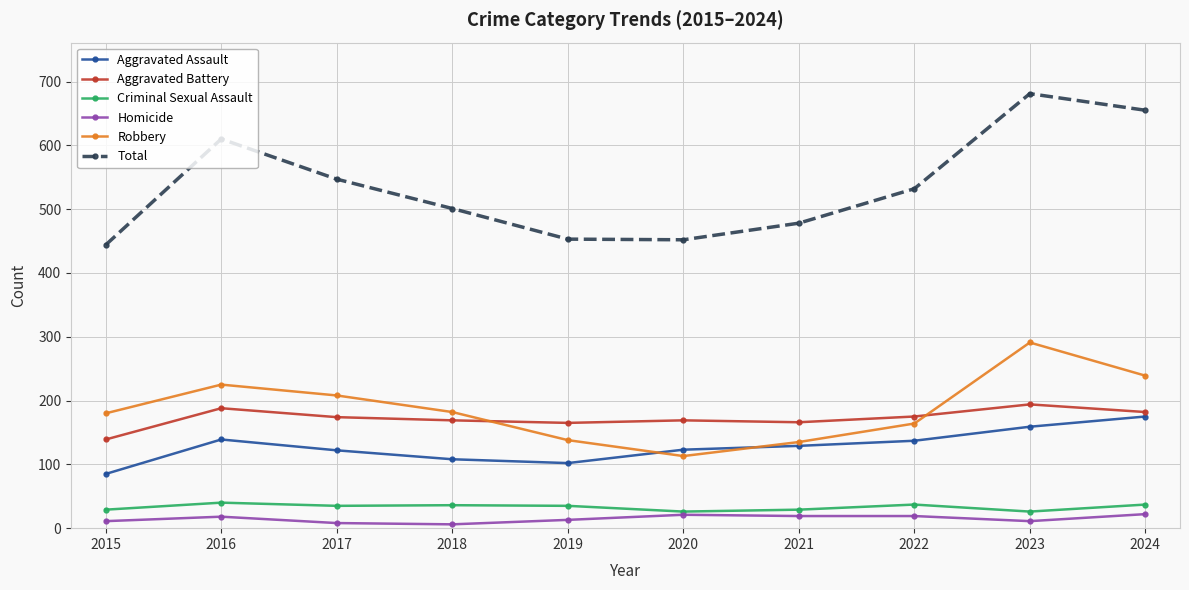

What are all the series names shown in the legend?

Aggravated Assault, Aggravated Battery, Criminal Sexual Assault, Homicide, Robbery, Total